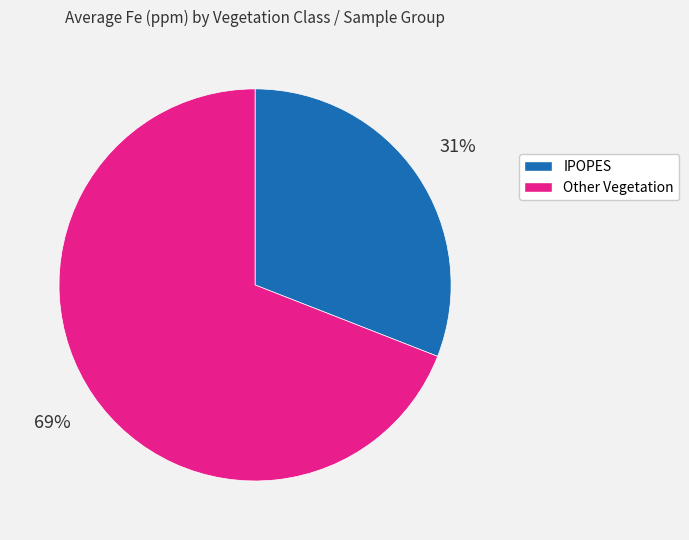

Count the number of slices in the pie.

2